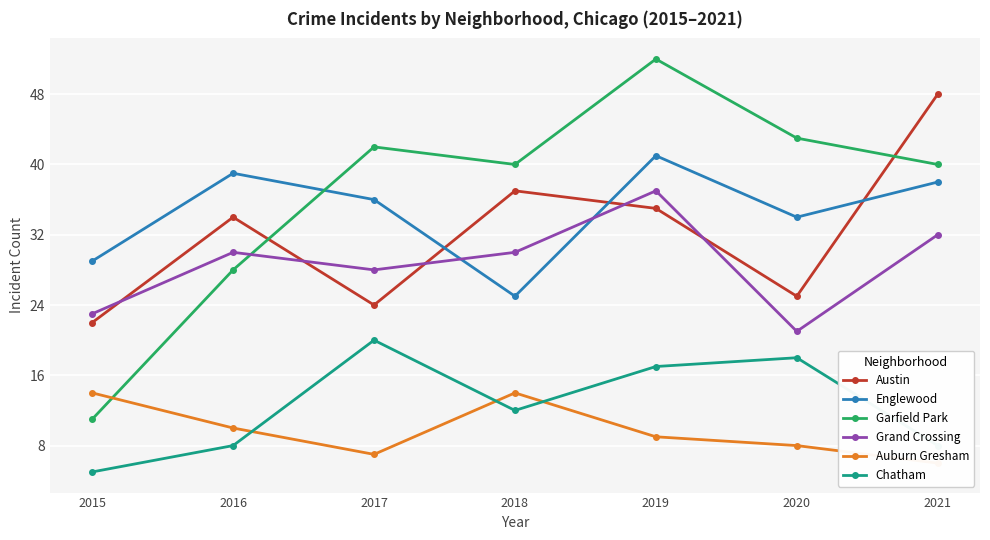

Reading left to right, extract all data points from this chart.

Austin: 2015=22	2016=34	2017=24	2018=37	2019=35	2020=25	2021=48
Englewood: 2015=29	2016=39	2017=36	2018=25	2019=41	2020=34	2021=38
Garfield Park: 2015=11	2016=28	2017=42	2018=40	2019=52	2020=43	2021=40
Grand Crossing: 2015=23	2016=30	2017=28	2018=30	2019=37	2020=21	2021=32
Auburn Gresham: 2015=14	2016=10	2017=7	2018=14	2019=9	2020=8	2021=6
Chatham: 2015=5	2016=8	2017=20	2018=12	2019=17	2020=18	2021=8